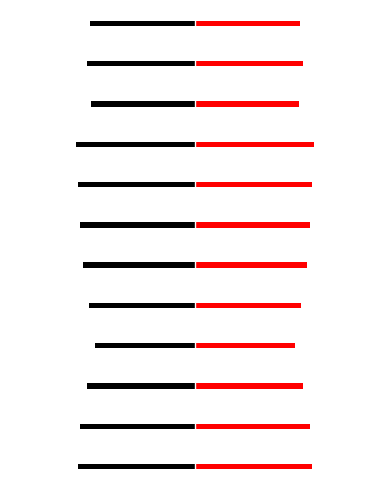

True or false: red has a value of 60.7 at 500.

False